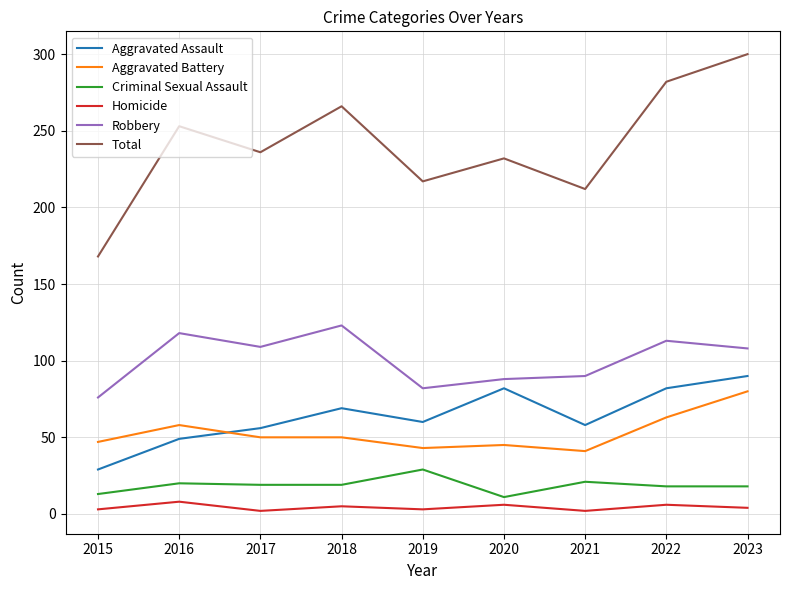

At how many categories does at least one series exceed 118?

9